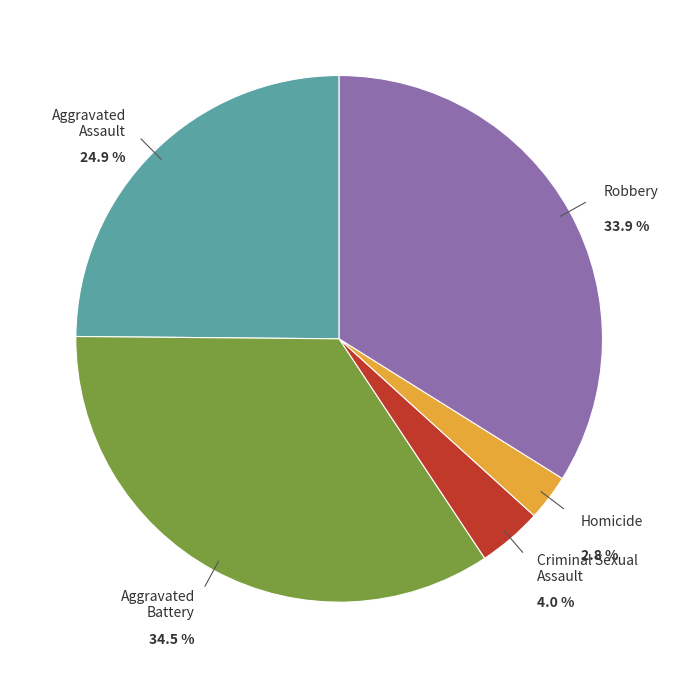

Count the number of slices in the pie.

5